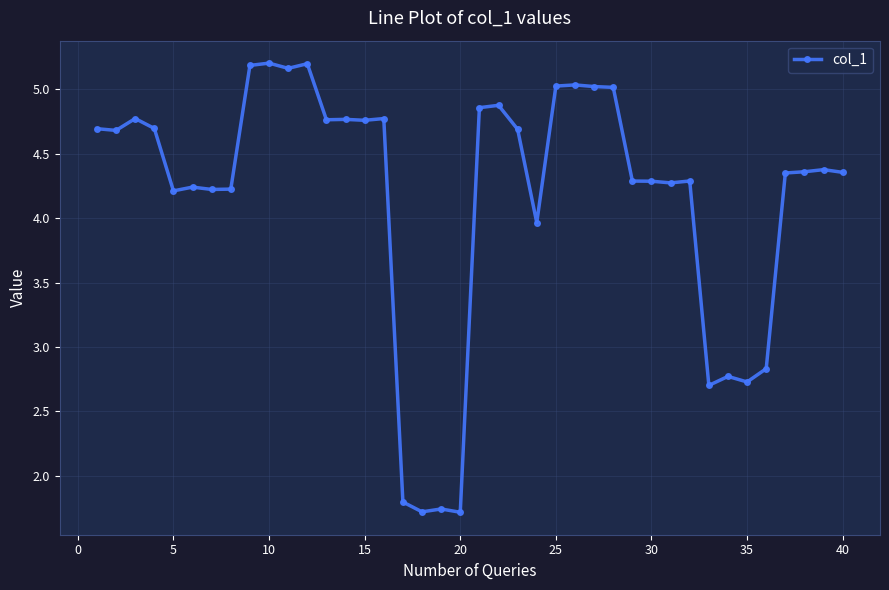

True or false: there are more than 0 points higher than both neighbors.

True